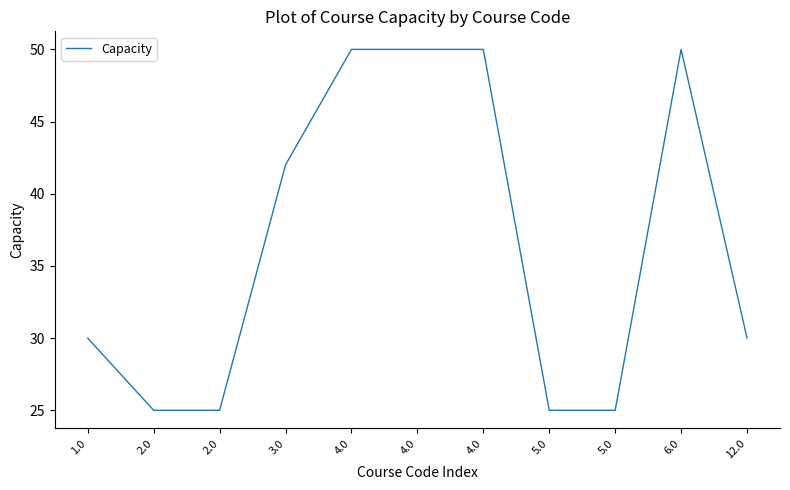

Which category has the highest value across all series?

4.0